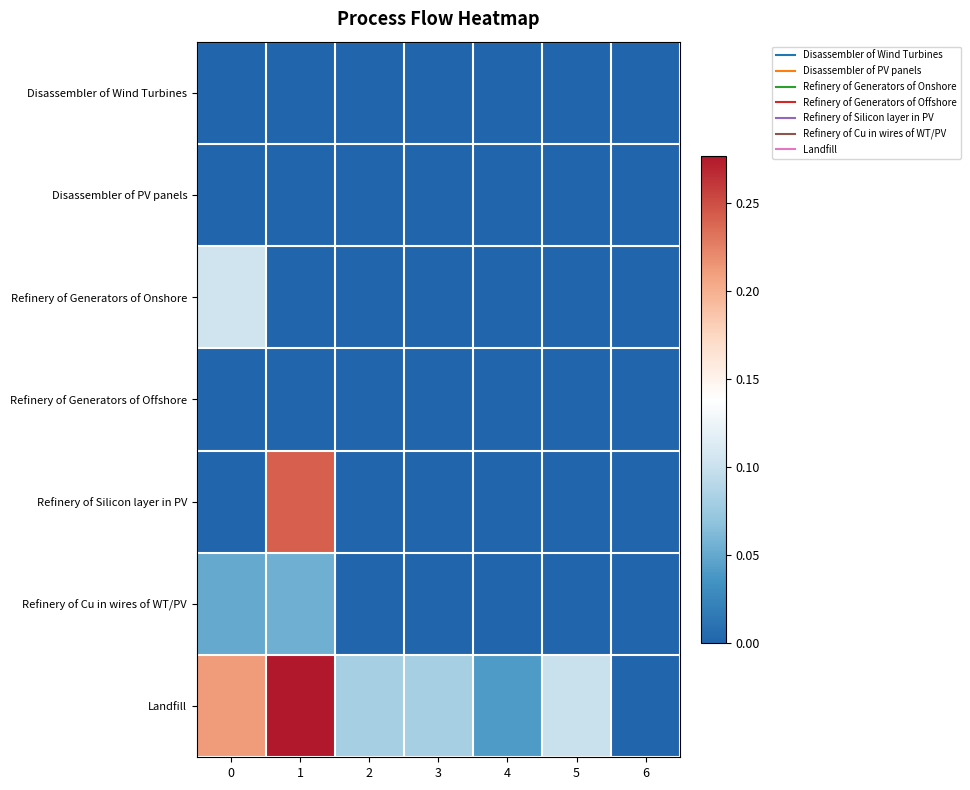

What is the total value across all series at 3?

0.1